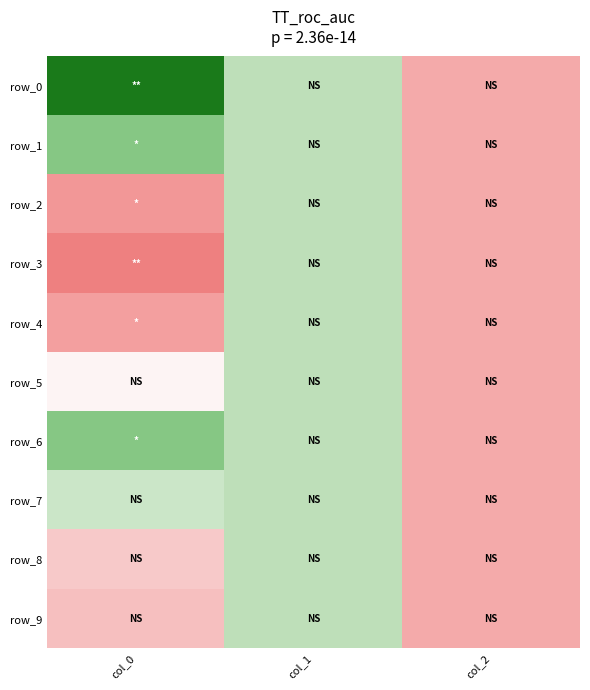

What is the difference between the row_2 values at col_0 and col_2?

0.8